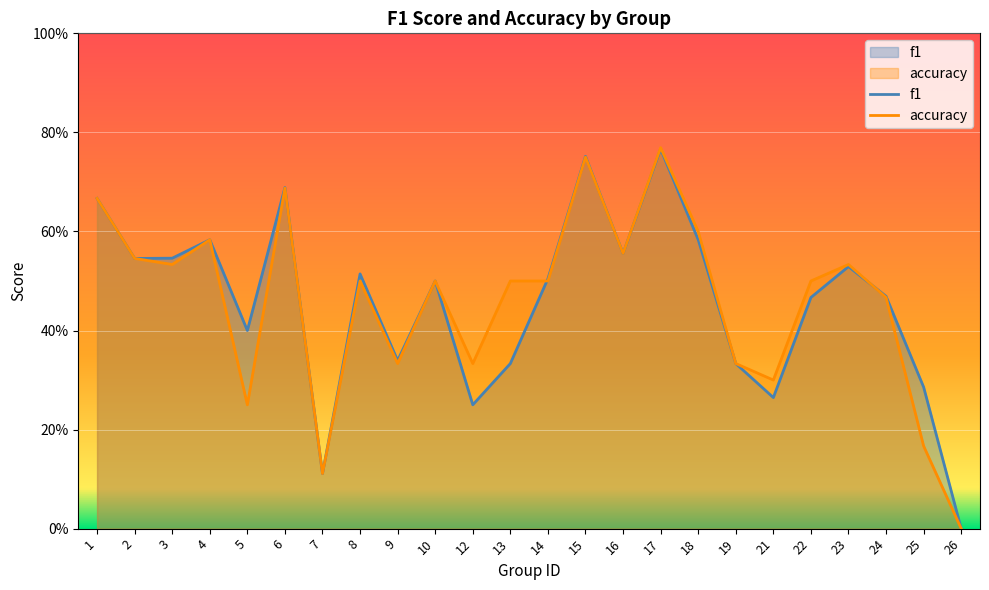

Which series ends up on top after the final intersection of f1 and accuracy?

f1